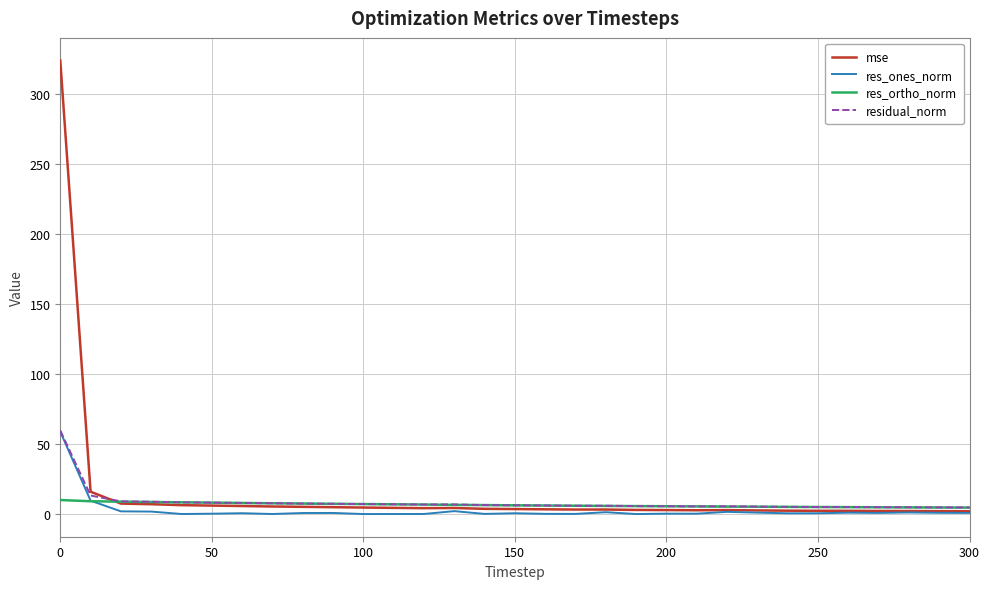

Which series has the largest range (max minus min)?

mse